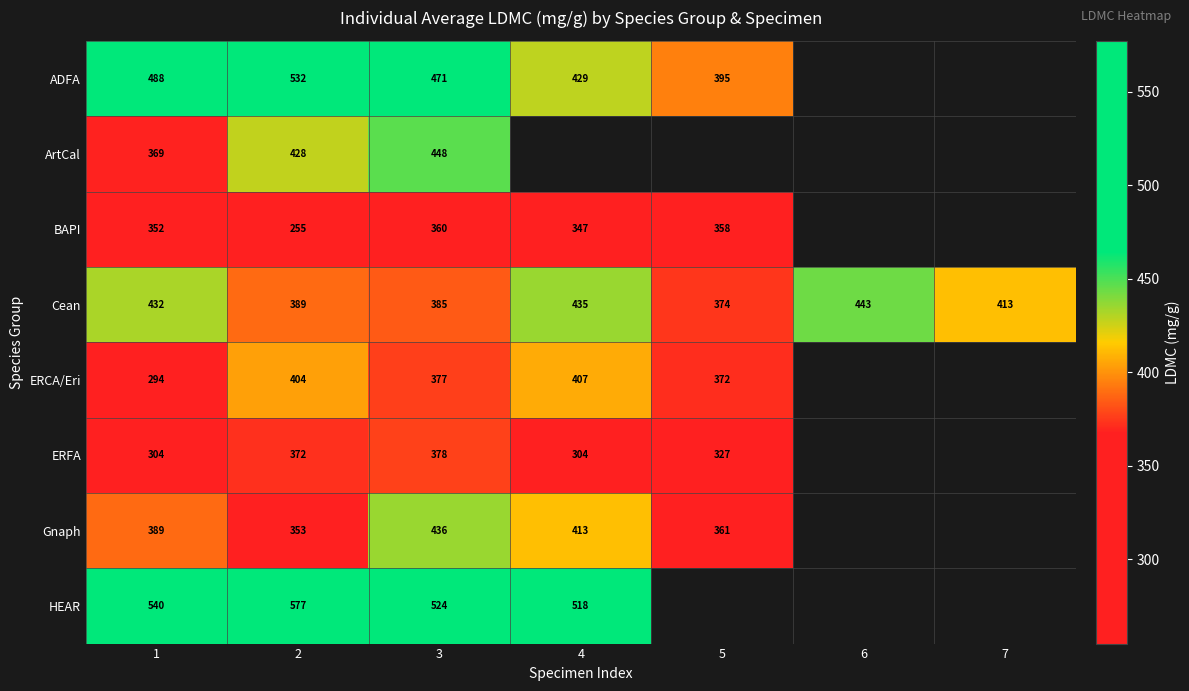

List the labels in order of Cean value, smallest first.

5, 3, 2, 7, 1, 4, 6